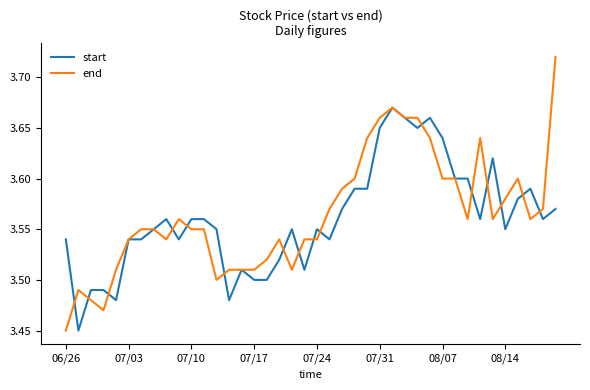

Which series has the widest spread of values?

end